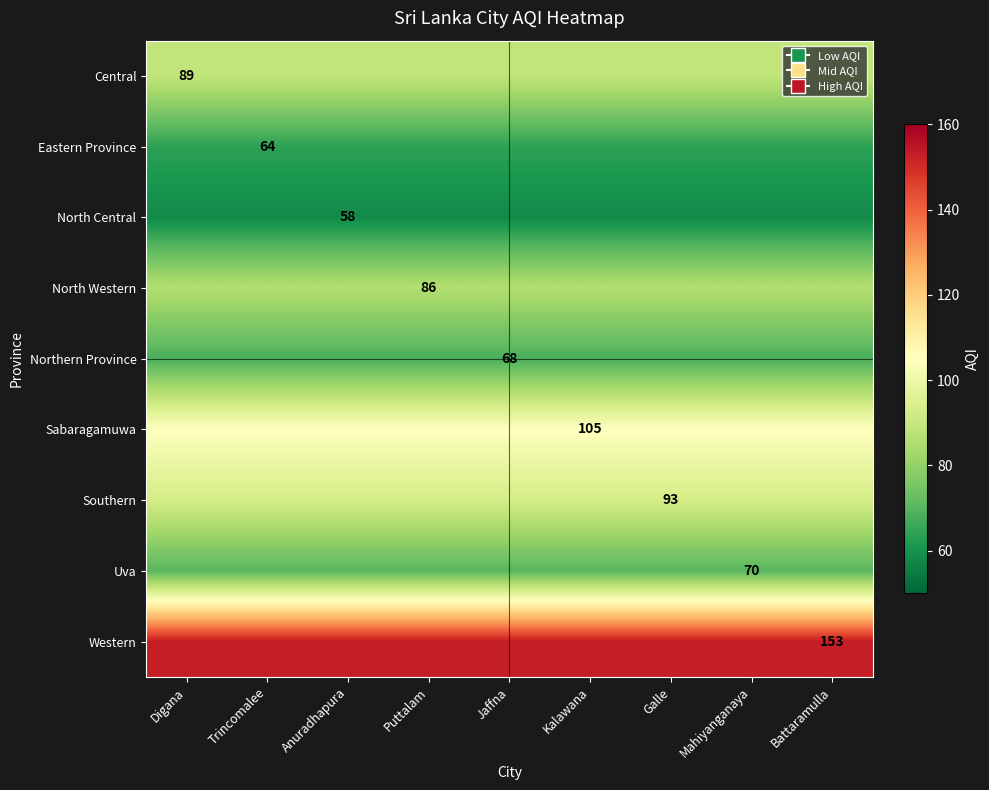

The Eastern Province series shows 64 at Trincomalee. True or false?

True